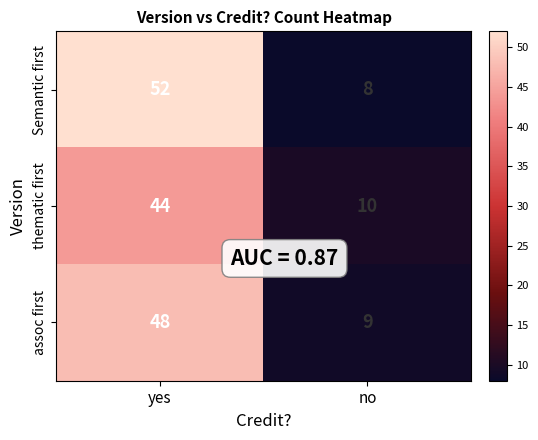

The thematic first series shows 44 at yes. True or false?

True